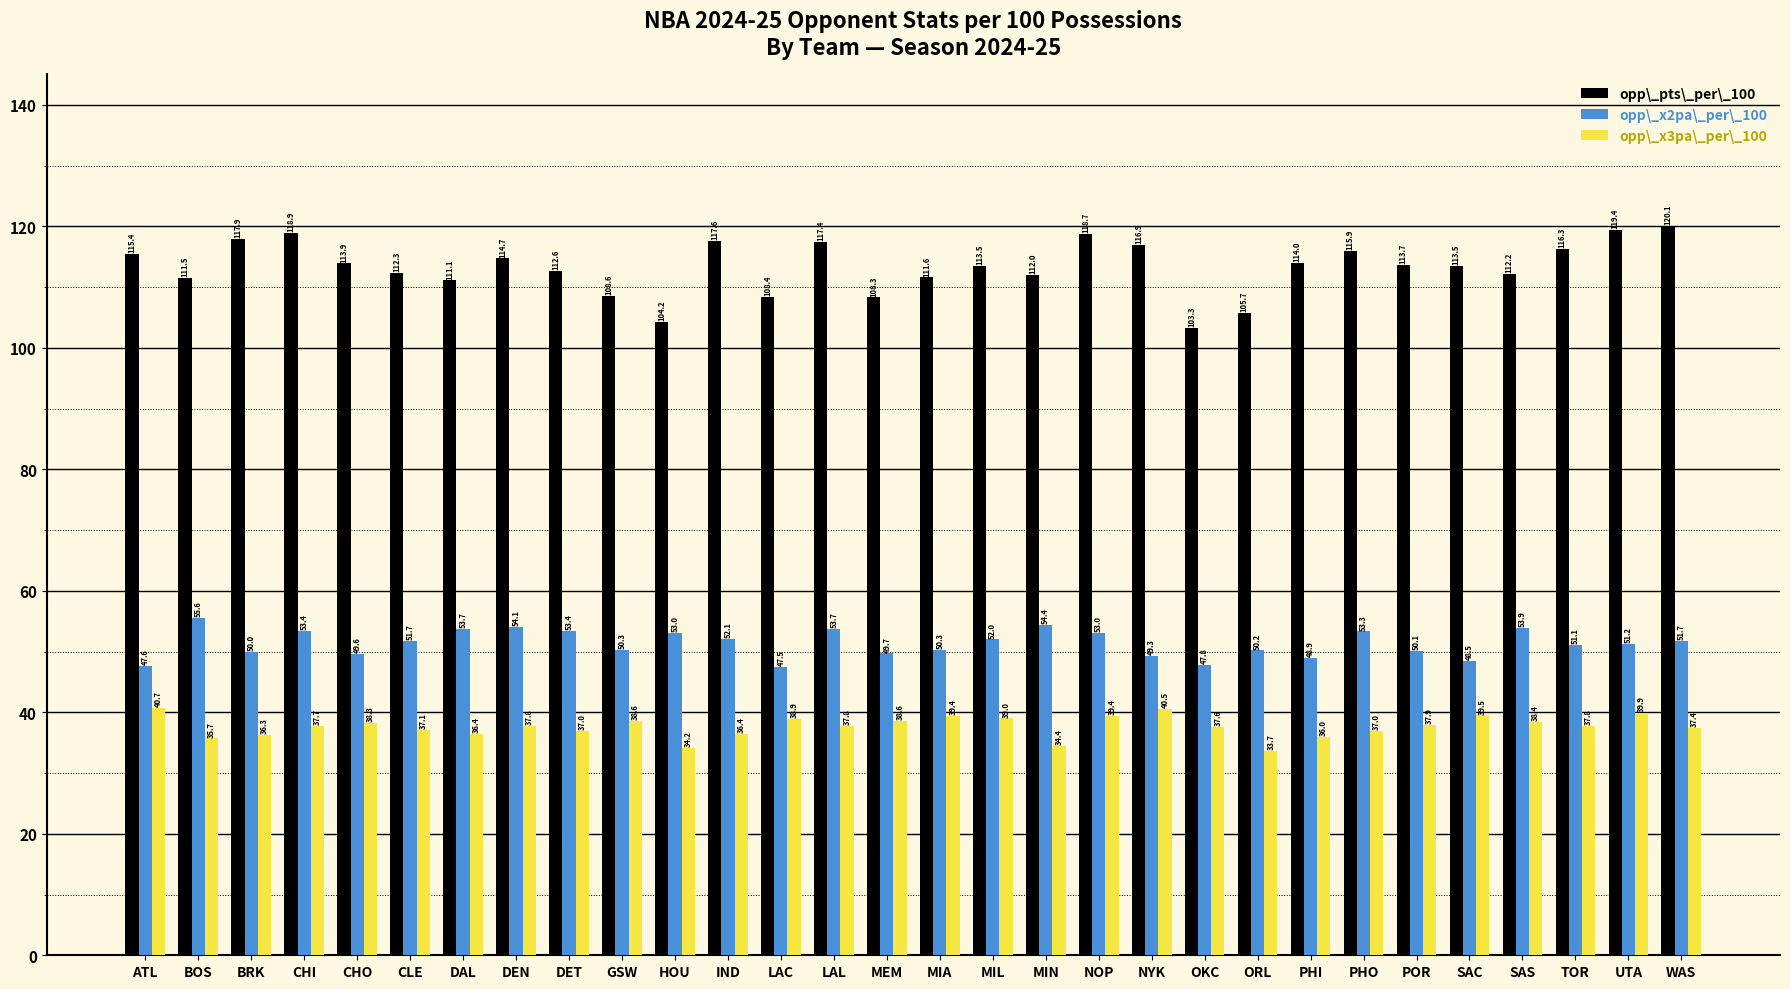

At which category is the sum across all series the highest?

NOP